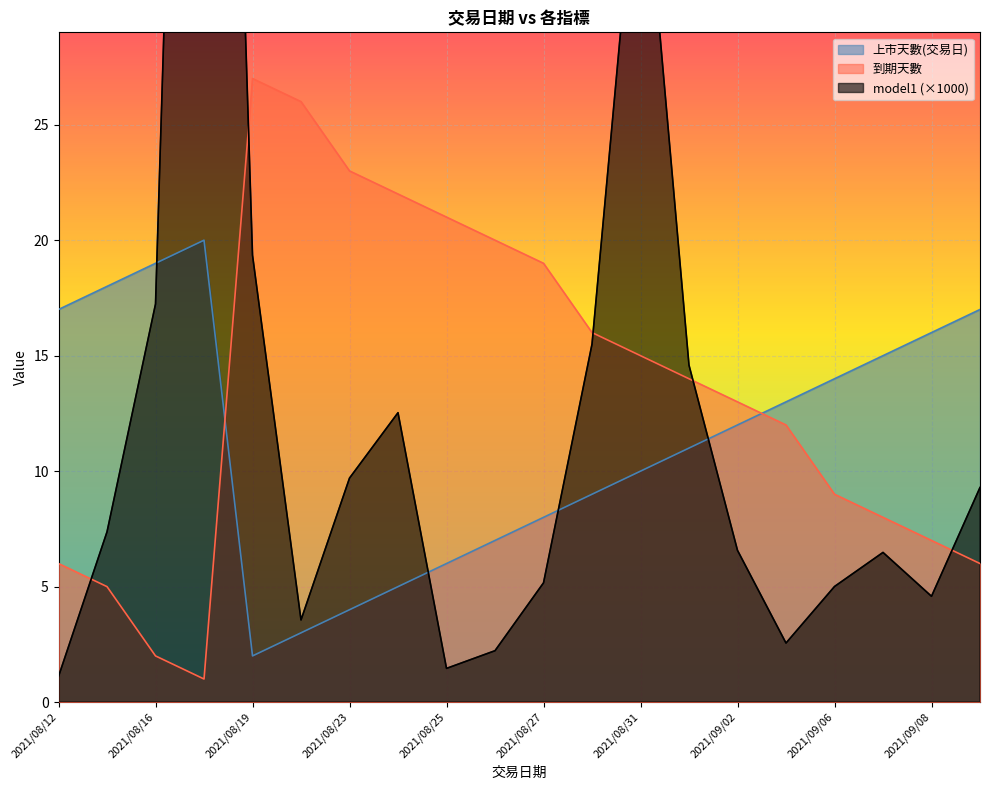

Reading left to right, list all the values displayed in this chart.

model1: 2021/08/12=1.1	2021/08/13=7.4	2021/08/16=17.2	2021/08/17=85.6	2021/08/19=19.4	2021/08/20=3.6	2021/08/23=9.7	2021/08/24=12.5	2021/08/25=1.5	2021/08/26=2.2	2021/08/27=5.2	2021/08/30=15.5	2021/08/31=38.5	2021/09/01=14.6	2021/09/02=6.6	2021/09/03=2.6	2021/09/06=5.0	2021/09/07=6.5	2021/09/08=4.6	2021/09/09=9.3
到期天數: 2021/08/12=6.0	2021/08/13=5.0	2021/08/16=2.0	2021/08/17=1.0	2021/08/19=27.0	2021/08/20=26.0	2021/08/23=23.0	2021/08/24=22.0	2021/08/25=21.0	2021/08/26=20.0	2021/08/27=19.0	2021/08/30=16.0	2021/08/31=15.0	2021/09/01=14.0	2021/09/02=13.0	2021/09/03=12.0	2021/09/06=9.0	2021/09/07=8.0	2021/09/08=7.0	2021/09/09=6.0
上市天數(交易日): 2021/08/12=17.0	2021/08/13=18.0	2021/08/16=19.0	2021/08/17=20.0	2021/08/19=2.0	2021/08/20=3.0	2021/08/23=4.0	2021/08/24=5.0	2021/08/25=6.0	2021/08/26=7.0	2021/08/27=8.0	2021/08/30=9.0	2021/08/31=10.0	2021/09/01=11.0	2021/09/02=12.0	2021/09/03=13.0	2021/09/06=14.0	2021/09/07=15.0	2021/09/08=16.0	2021/09/09=17.0